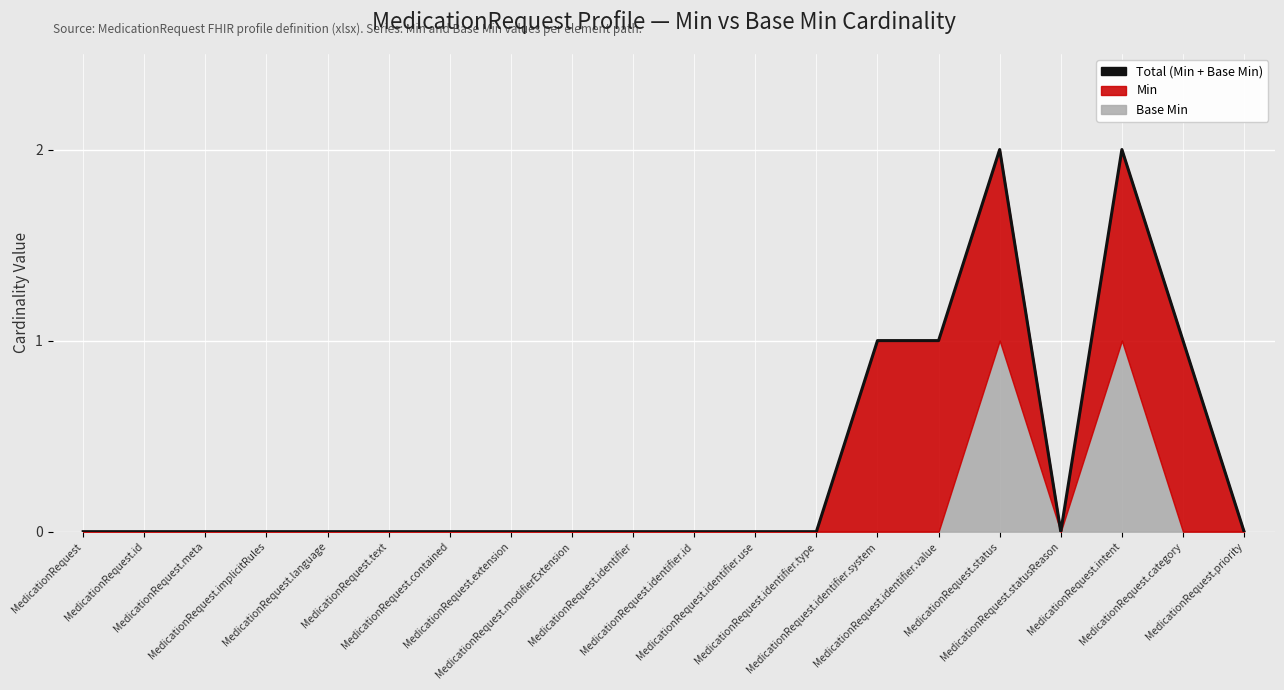

Reading right to left, what are all the values shown in this chart?

MedicationRequest.priority=0	MedicationRequest.category=1	MedicationRequest.intent=2	MedicationRequest.statusReason=0	MedicationRequest.status=2	MedicationRequest.identifier.value=1	MedicationRequest.identifier.system=1	MedicationRequest.identifier.type=0	MedicationRequest.identifier.use=0	MedicationRequest.identifier.id=0	MedicationRequest.identifier=0	MedicationRequest.modifierExtension=0	MedicationRequest.extension=0	MedicationRequest.contained=0	MedicationRequest.text=0	MedicationRequest.language=0	MedicationRequest.implicitRules=0	MedicationRequest.meta=0	MedicationRequest.id=0	MedicationRequest=0